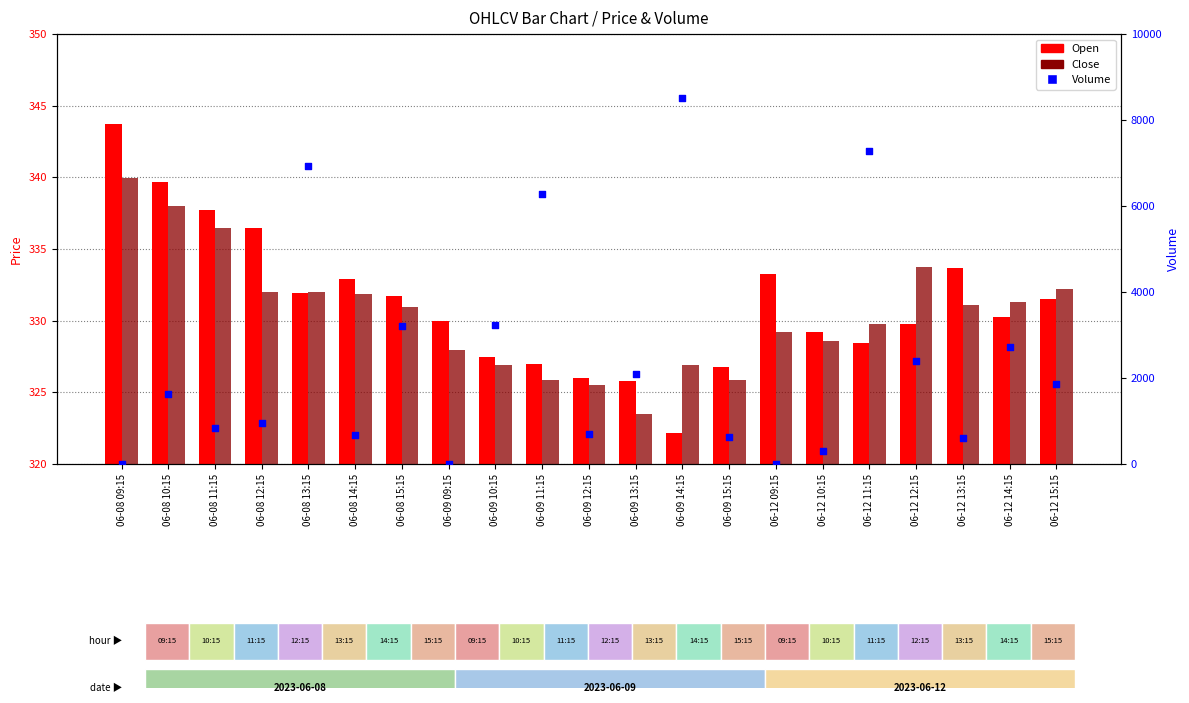

At how many categories does at least one series exceed 7828?

1